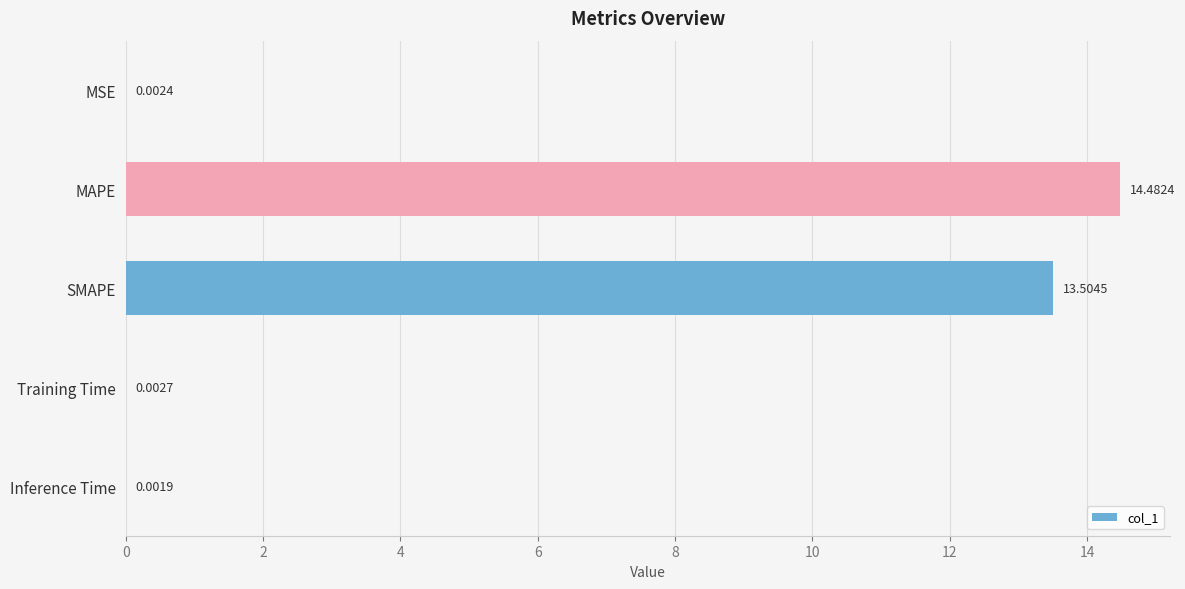

Which label corresponds to the largest value in the chart?

MAPE